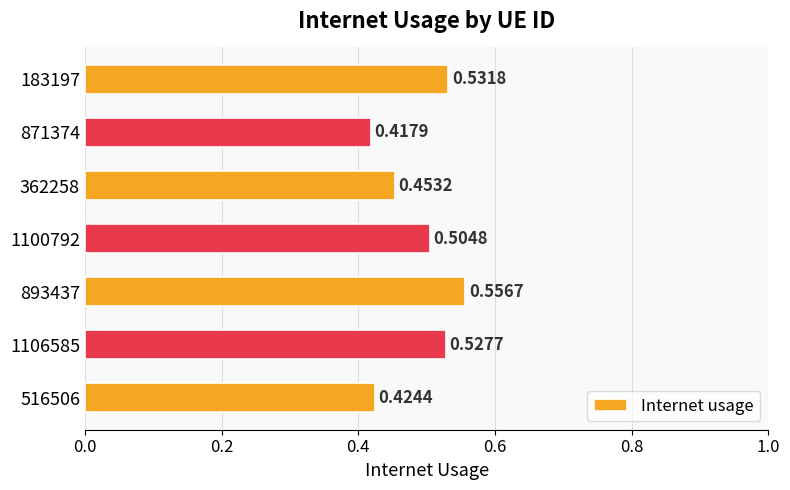

List the labels in order of value, largest first.

893437, 183197, 1106585, 1100792, 362258, 516506, 871374